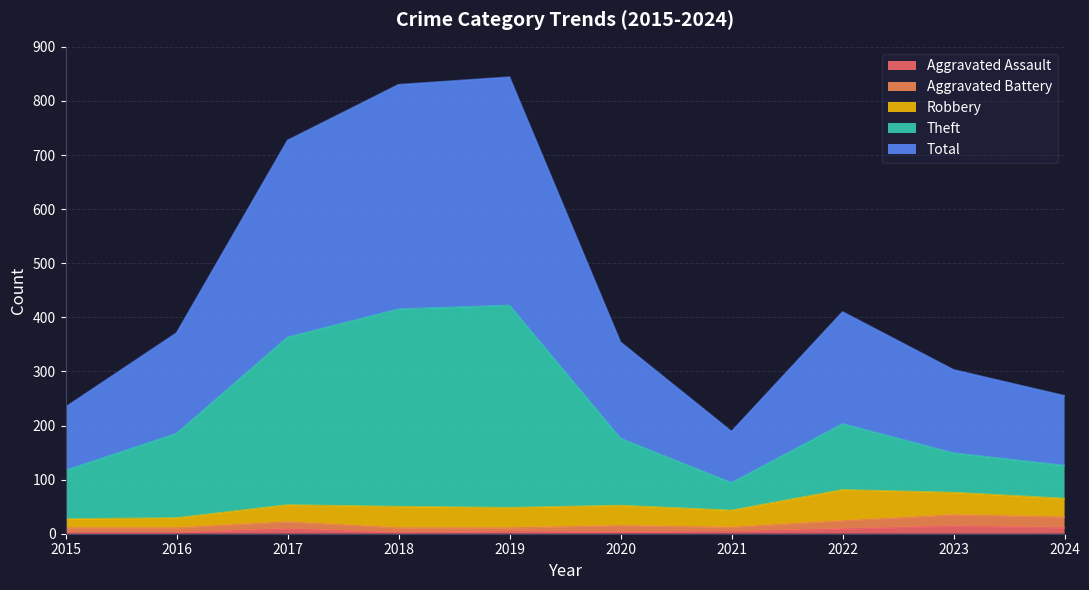

Is the value of Aggravated Battery at 2015 greater than the value of Theft at 2022?

No